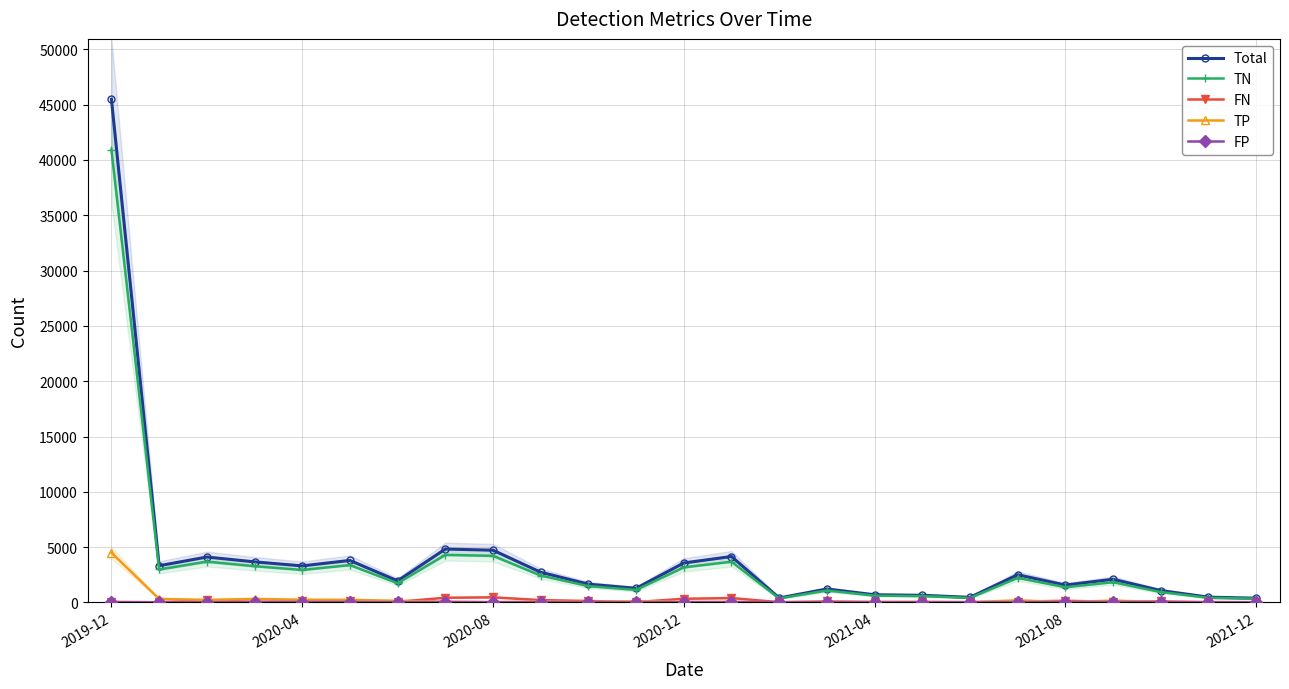

Which series has the largest total across all categories?

Total